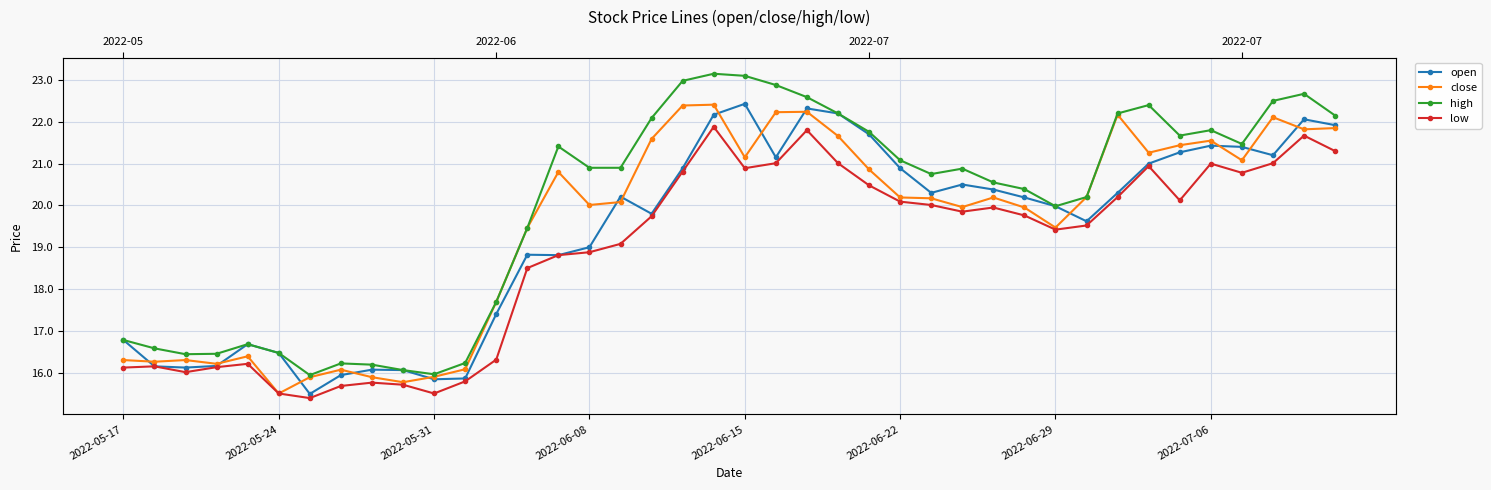

Which has a higher value, 34 or 2022-05-24?

34